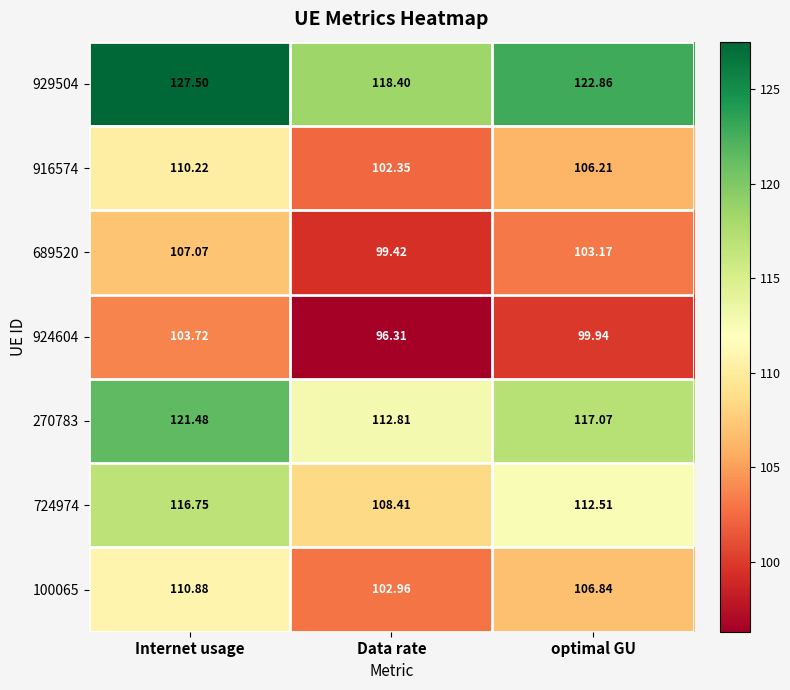

Which category has the lowest value in the 100065 series?

Data rate